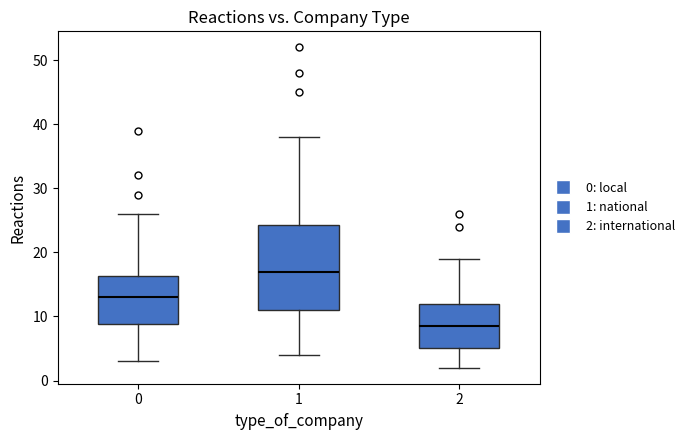

Where is the lower edge of the box at x = 2 on the y-axis? The values are not printed on the chart, so give them approximately, as read against the axis.

5